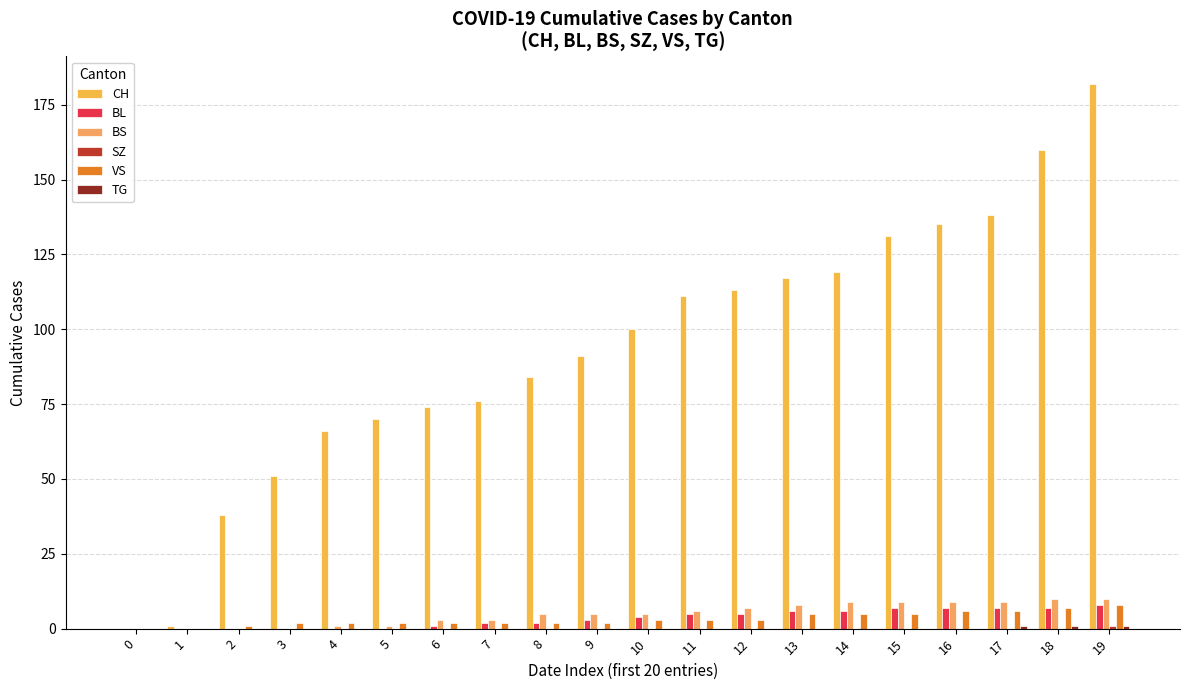

The value of BS at 0 is 6. True or false?

False